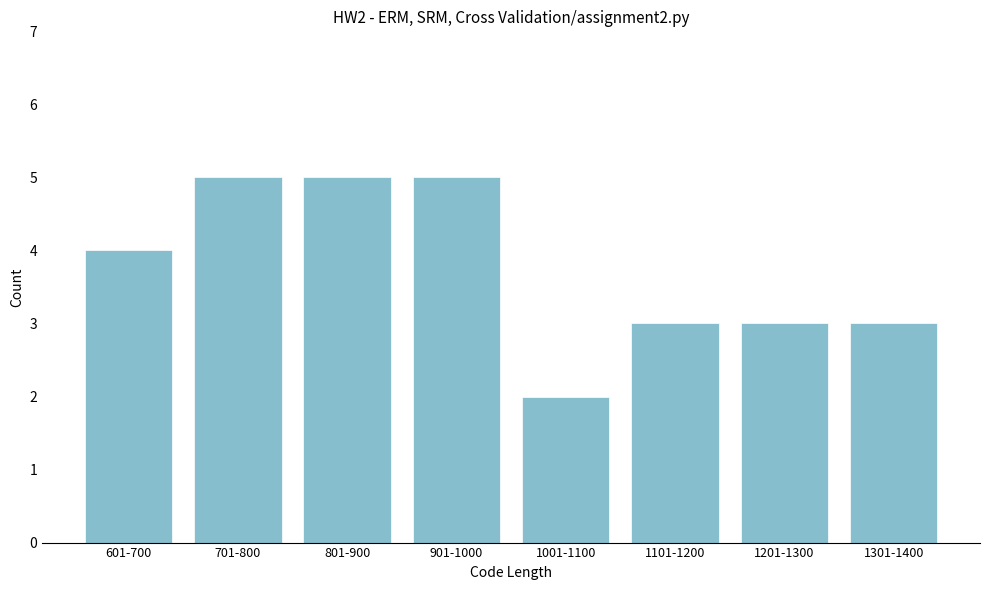

Reading left to right, transcribe all the data shown in this chart.

4	5	5	5	2	3	3	3